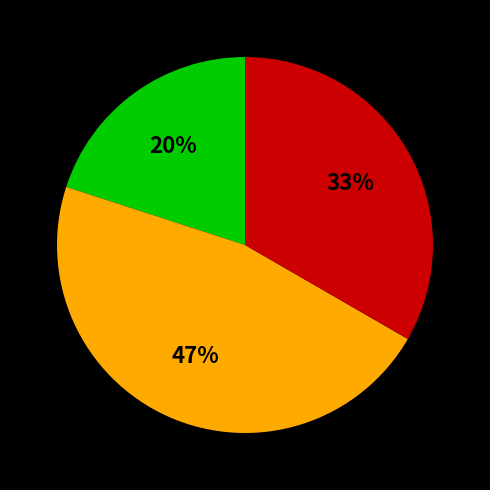

To the nearest percent, what is the average slice percentage?

33%